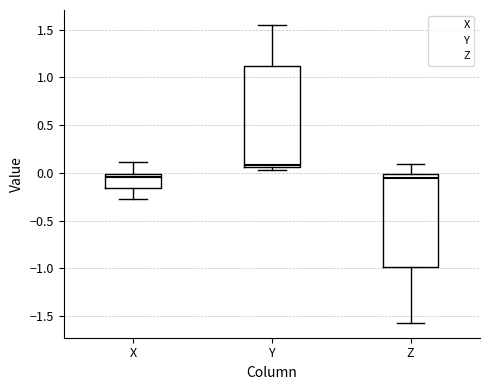

Which box's median line is the highest?

Y